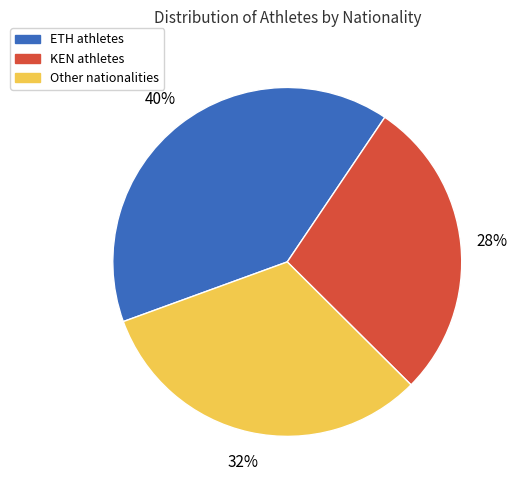

Which has a higher value, ETH or KEN?

ETH